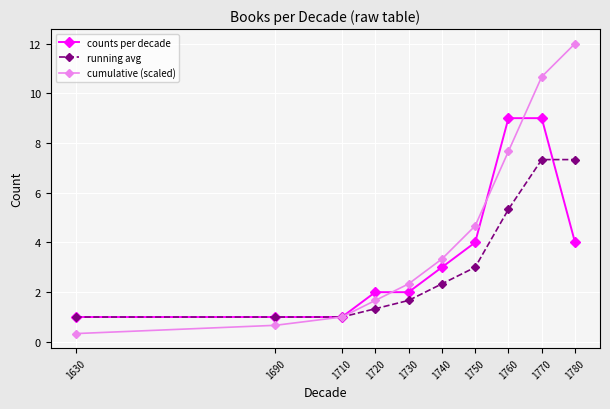

The cumulative (scaled) series shows 5.9 at 1780. True or false?

False